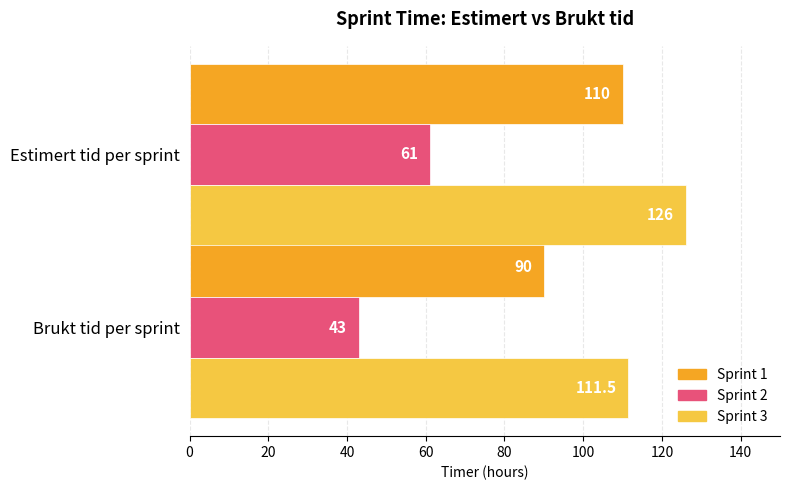

Is it true that Sprint 1 equals 110.0 at Estimert tid per sprint?

True